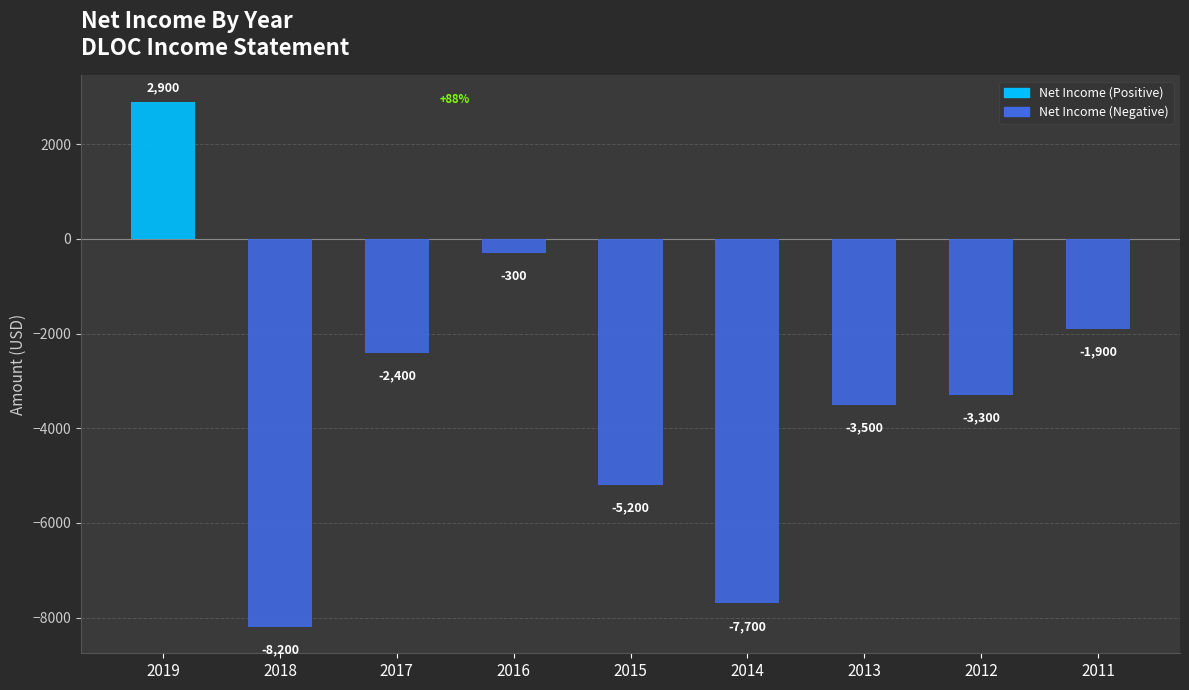

What is the change in value from 2019 to 2015?

-8100